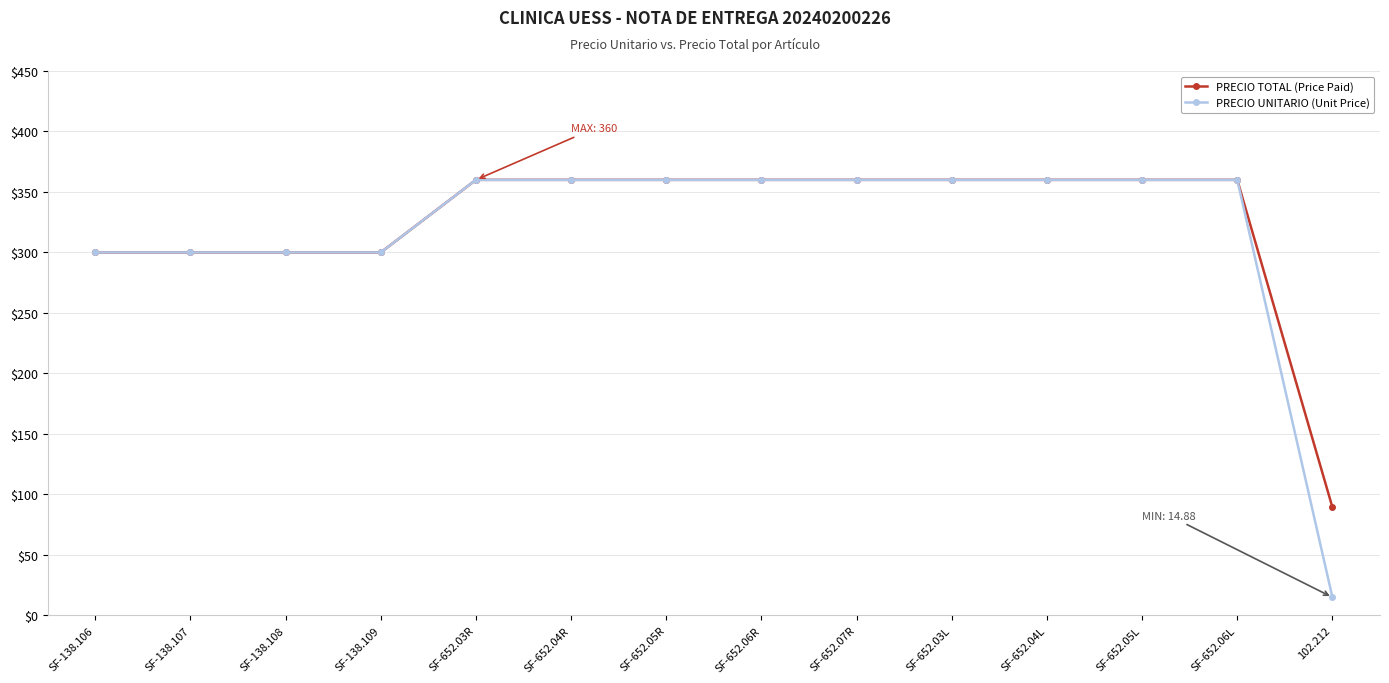

What is the difference between the second highest and second lowest values in the PRECIO TOTAL (Price Paid) series?

60.0